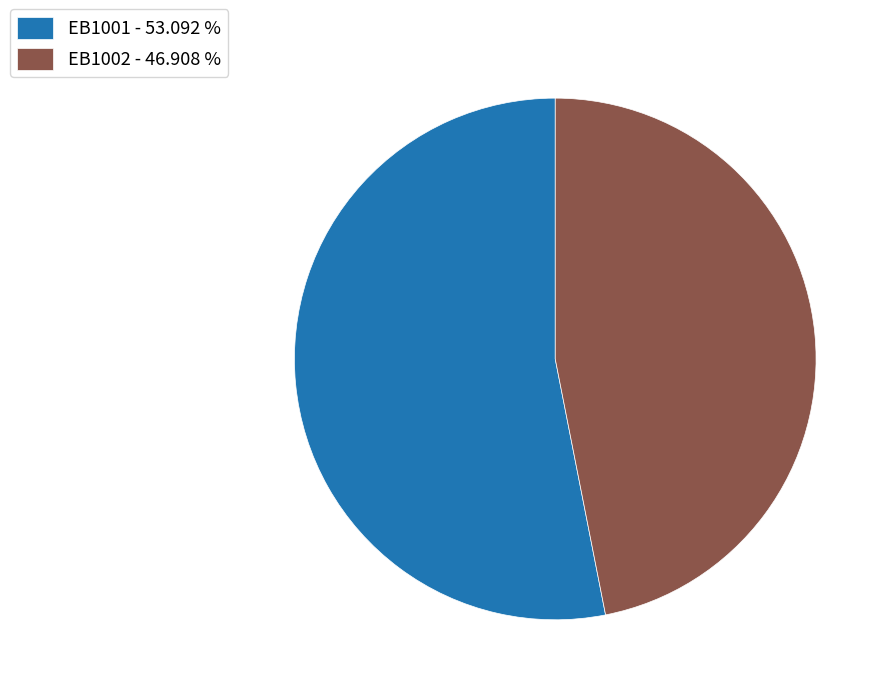

How many segments does this pie chart have?

2